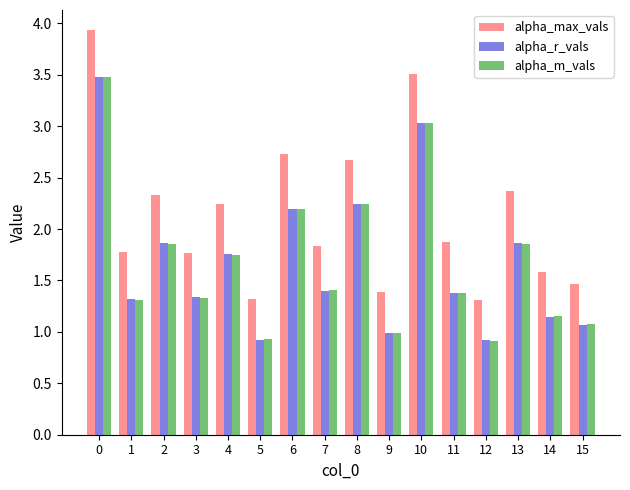

Between 5 and 6, which series saw the biggest shift?

alpha_max_vals